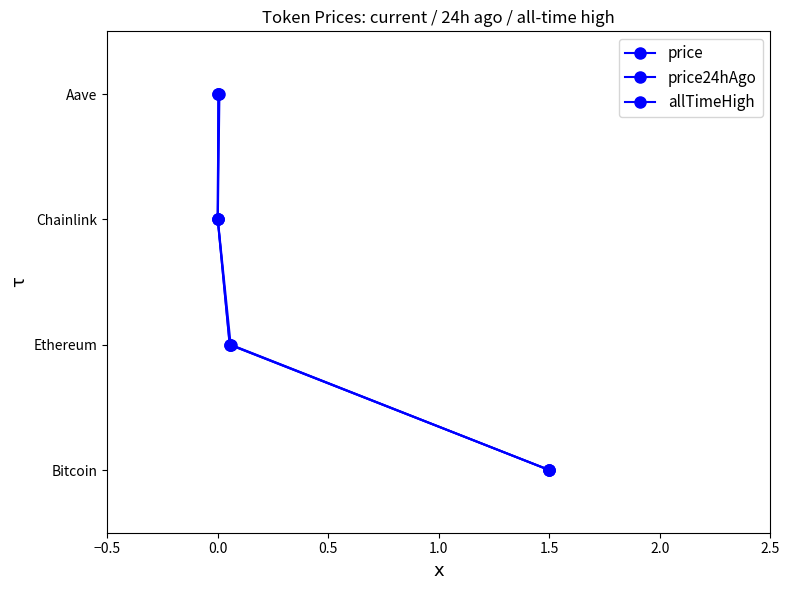

Which series changed the most between −0.5 and 0.0?

price